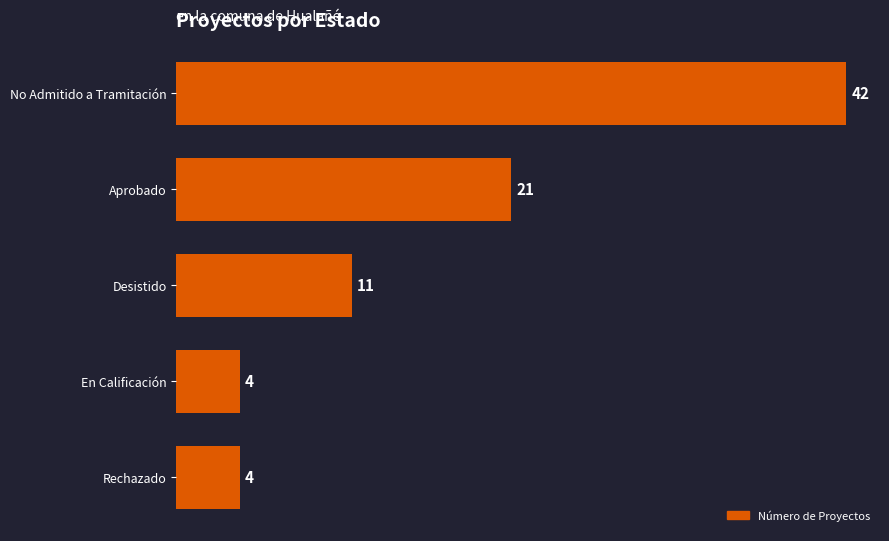

Is it true that the value at En Calificación is 6?

False